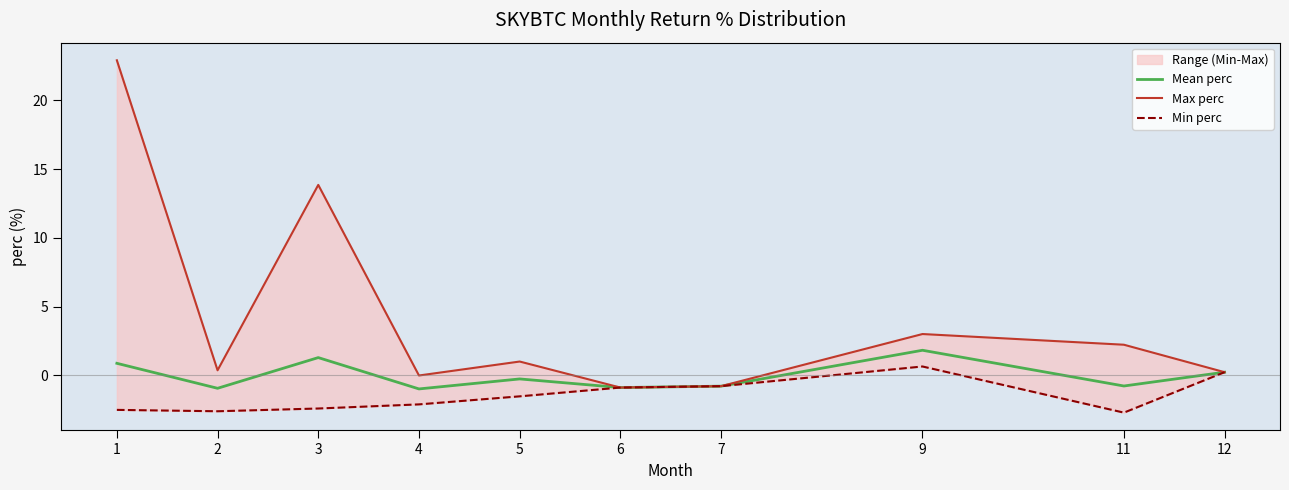

How many lines are shown in the chart?

3